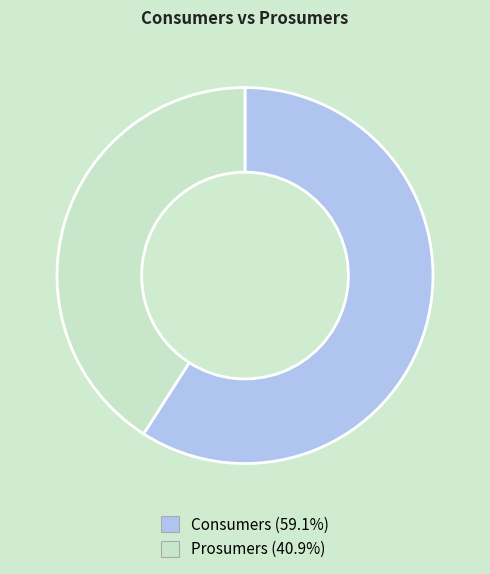

Which has a higher value, Consumers or Prosumers?

Consumers